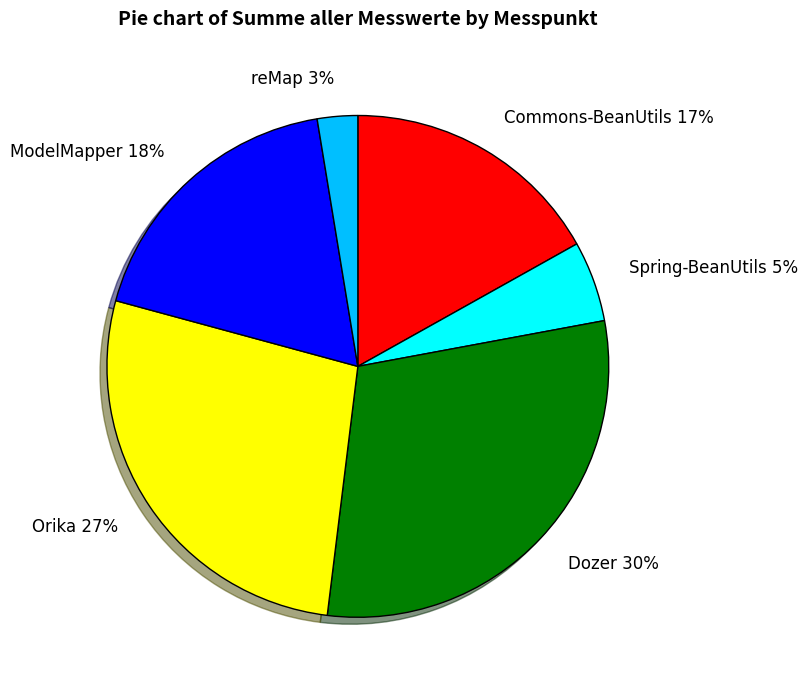

Is there a majority slice in this chart?

No